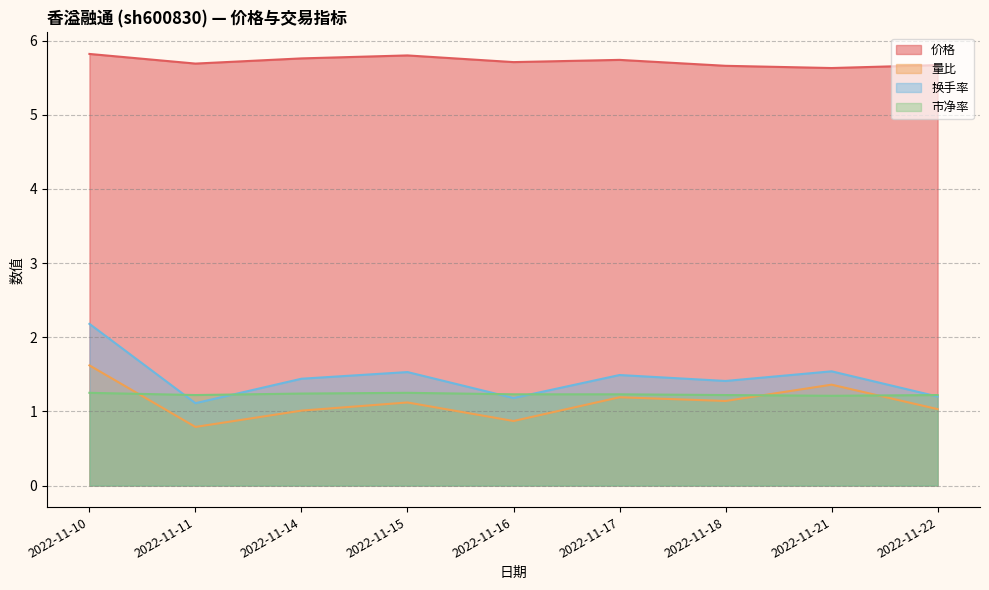

True or false: 市净率 has a value of 1.2 at 2022-11-21.

True